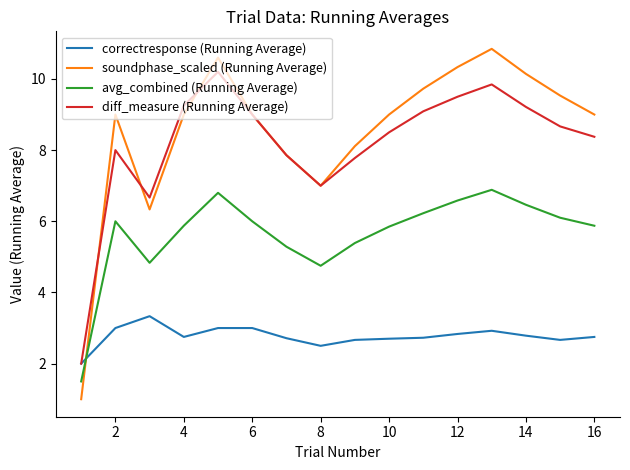

What is the maximum value for soundphase_scaled (Running Average)?

10.8